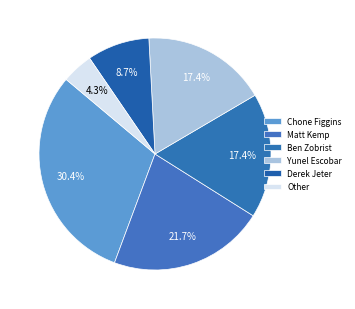

What is the change in value from Matt Kemp to Derek Jeter?

-9